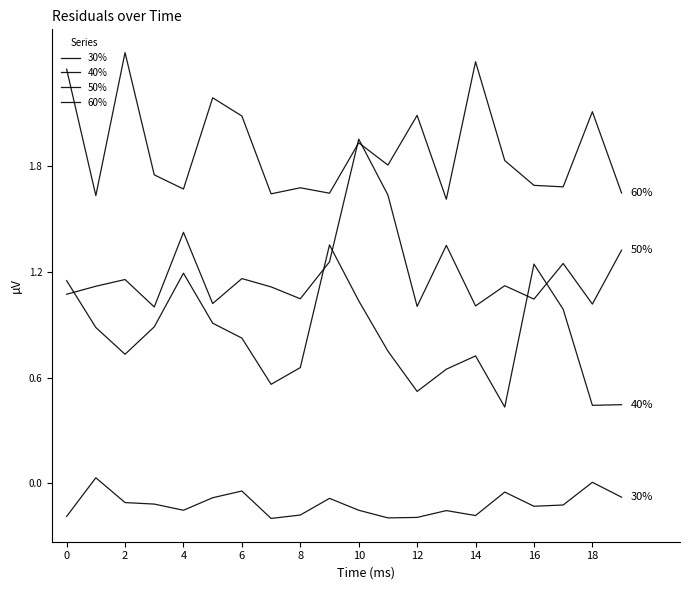

True or false: 60% and 30% cross at least once.

False